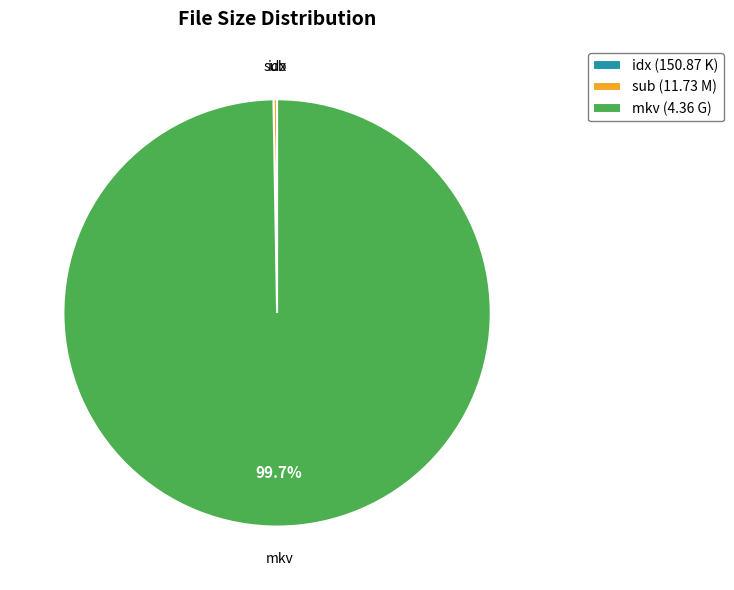

How much of the chart is everything except mkv (4.36 G)?

0.3%